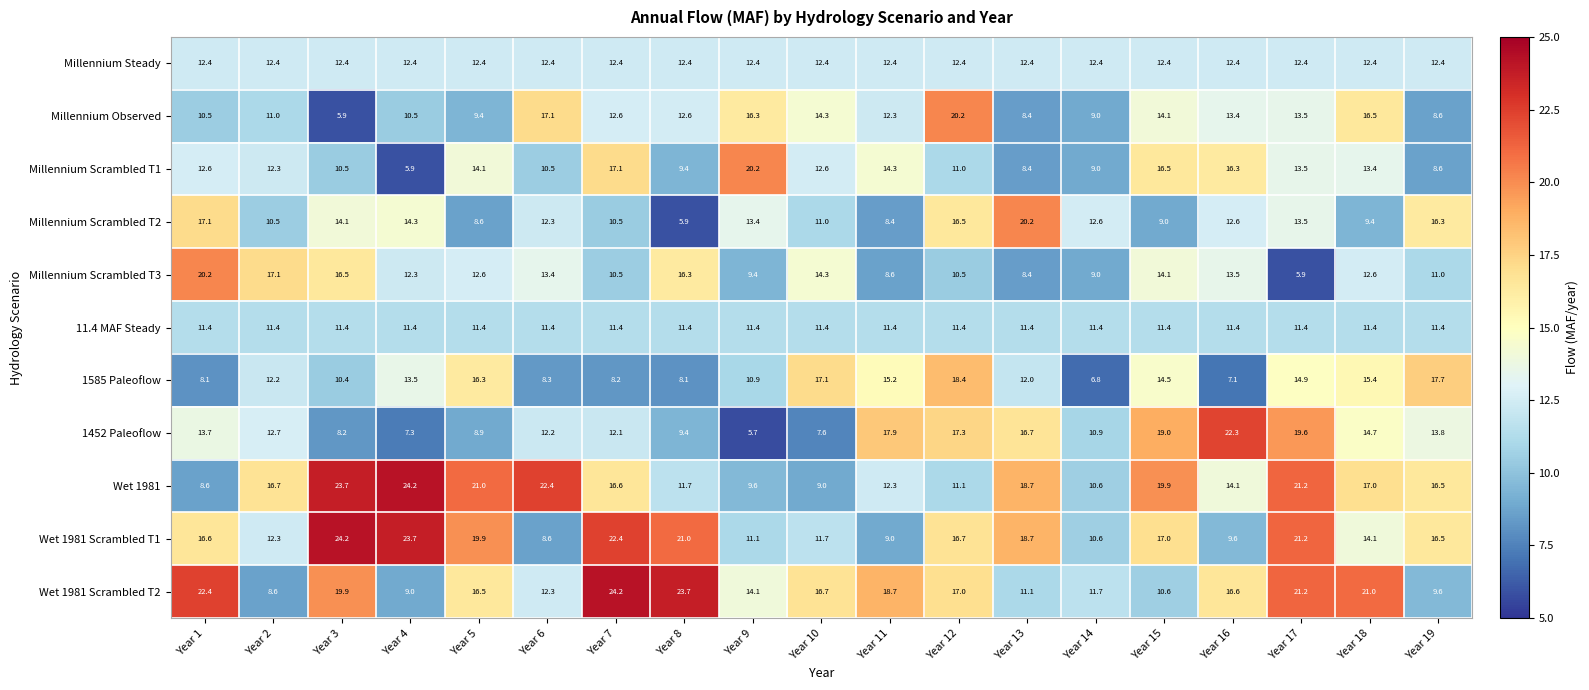

Which series changed the most between Year 14 and Year 18?

Wet 1981 Scrambled T2